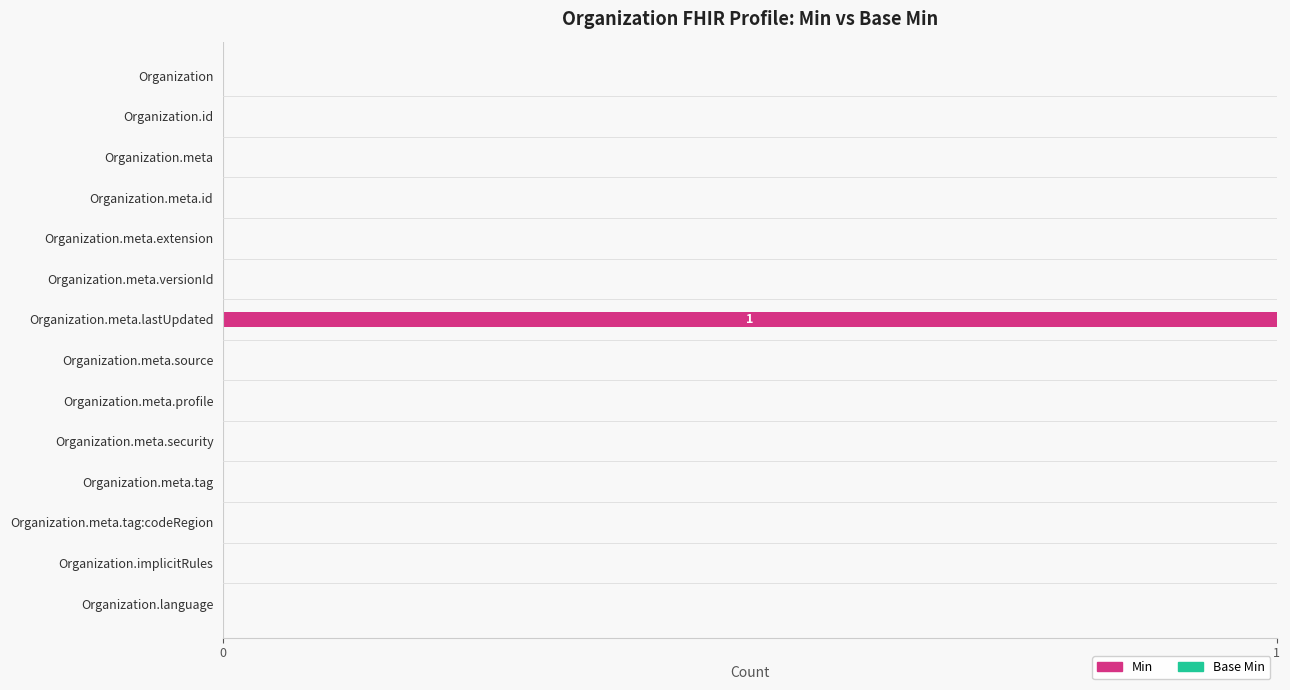

Which category has the highest value across all series?

Organization.meta.lastUpdated